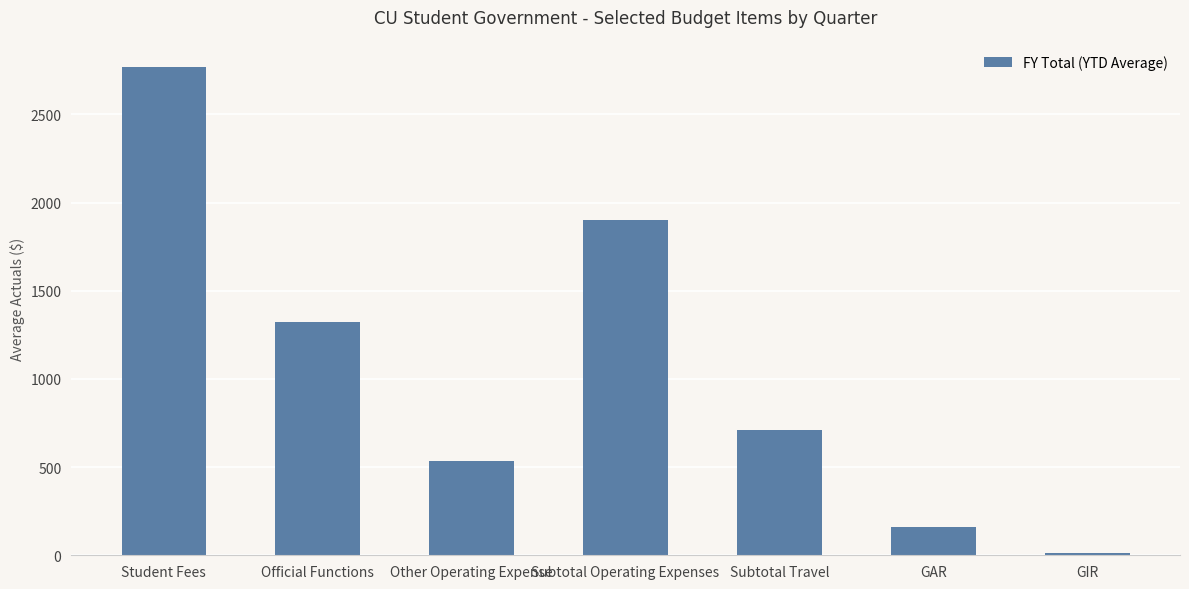

How many data points are above 712?

4